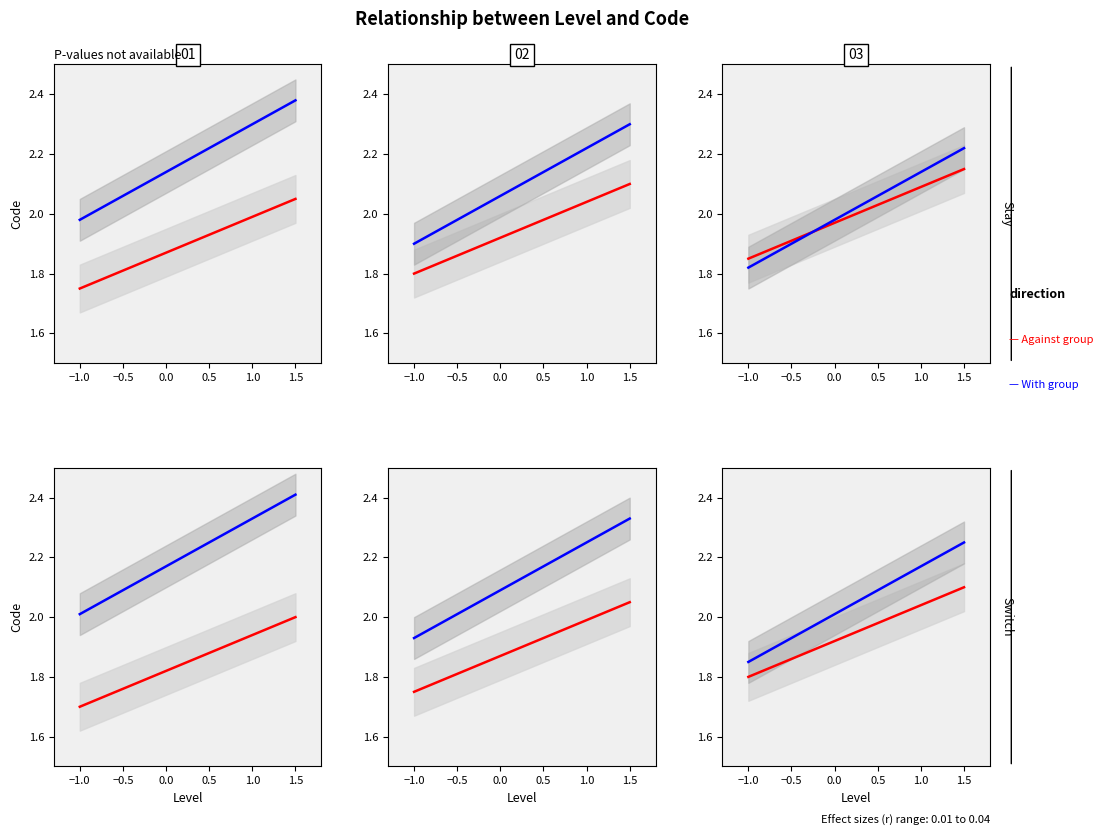

What is the average value of the Against group series?

1.9